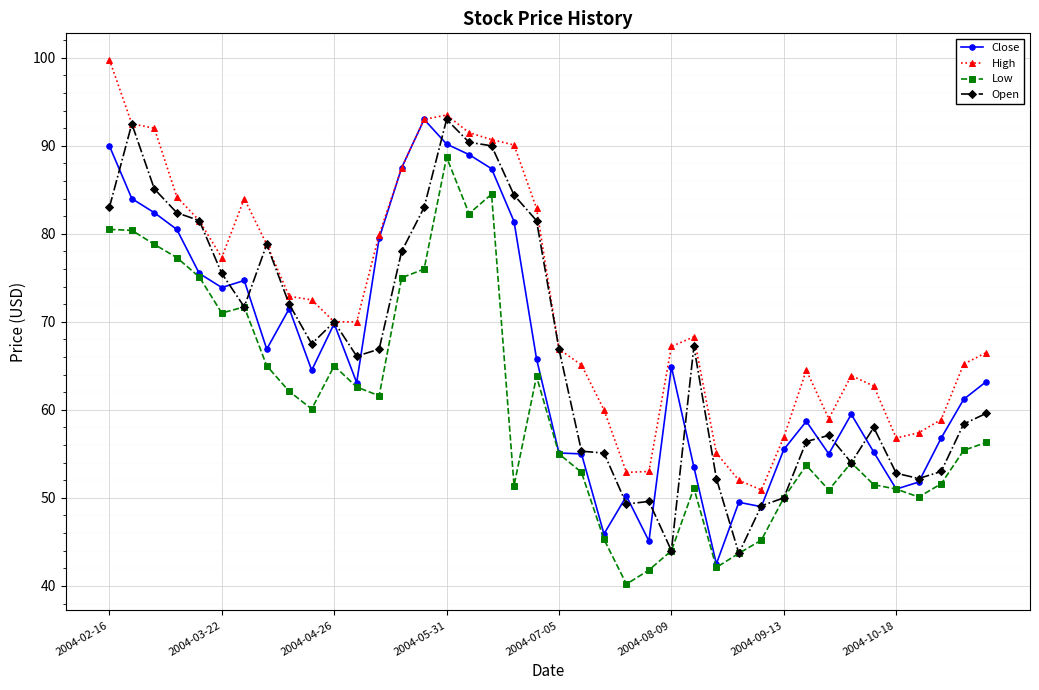

Which series has the largest total across all categories?

High